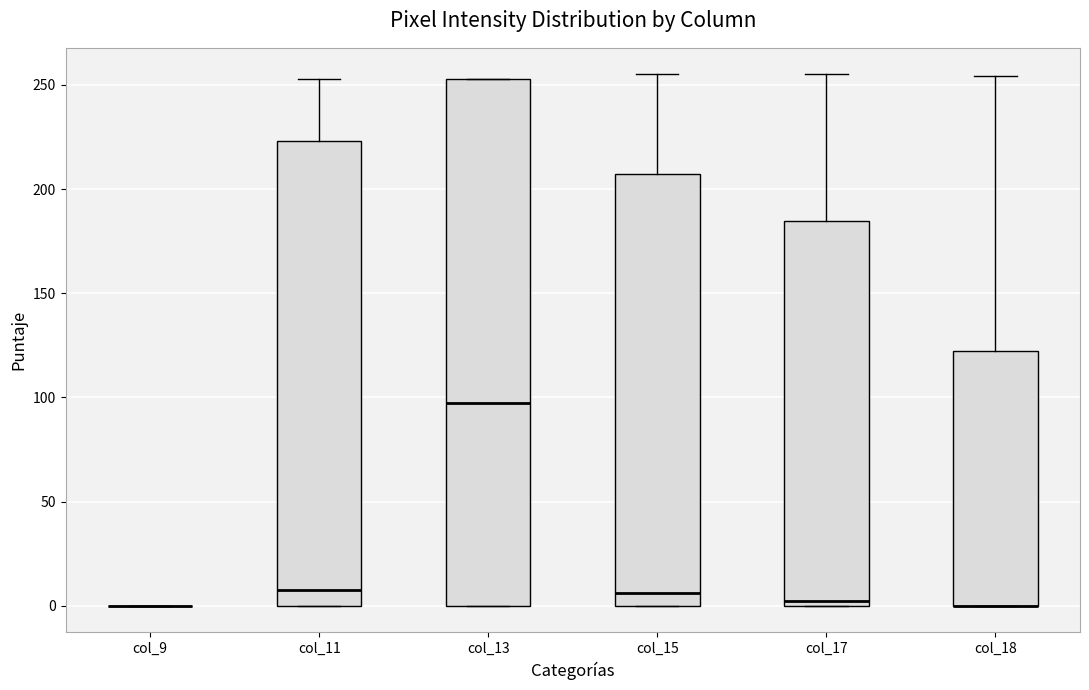

Which box is the tallest, from its lower edge to its upper edge?

col_13